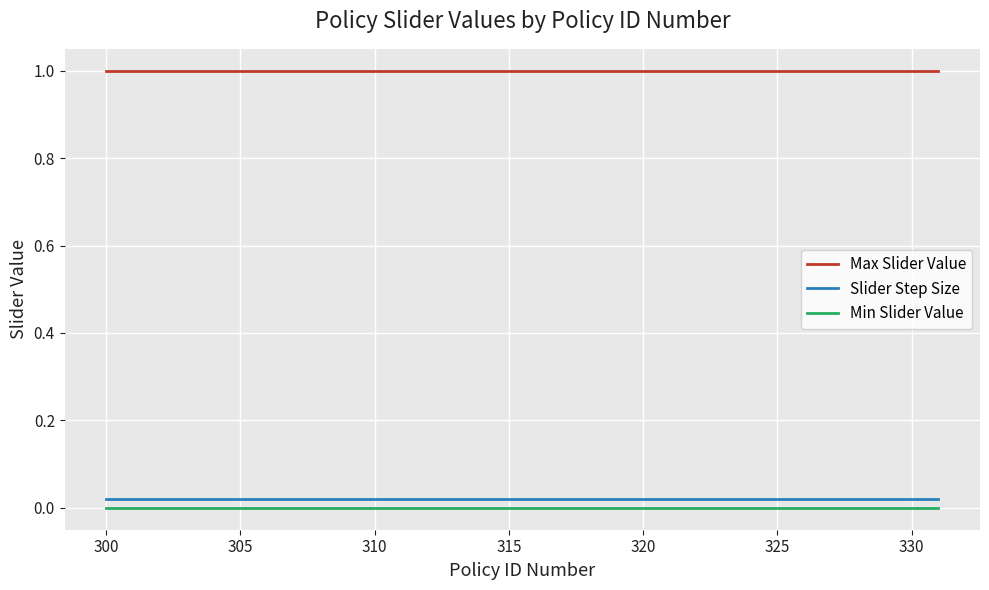

True or false: Max Slider Value and Slider Step Size cross at least once.

False